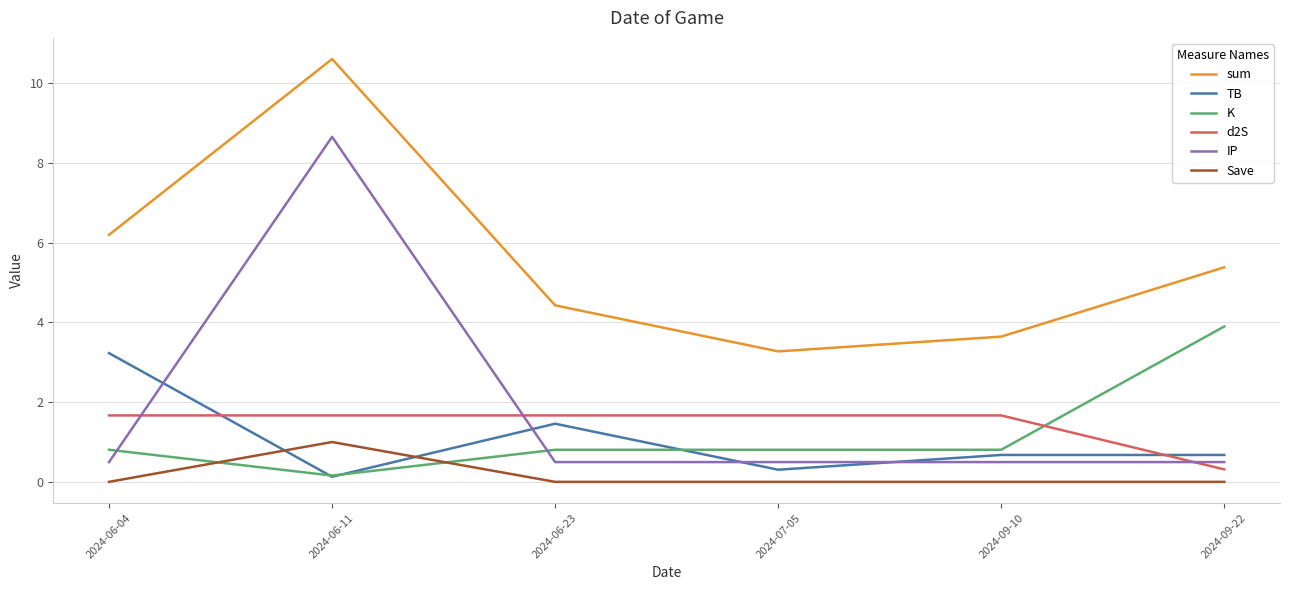

At how many categories does at least one series exceed 7?

1